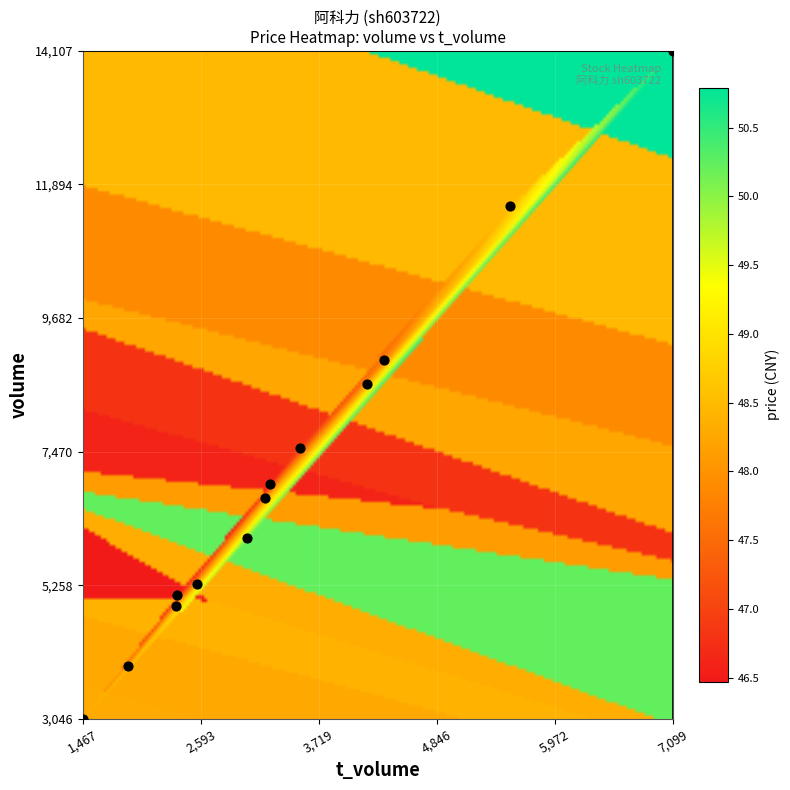

What is the range of X values (max minus min)?

5632